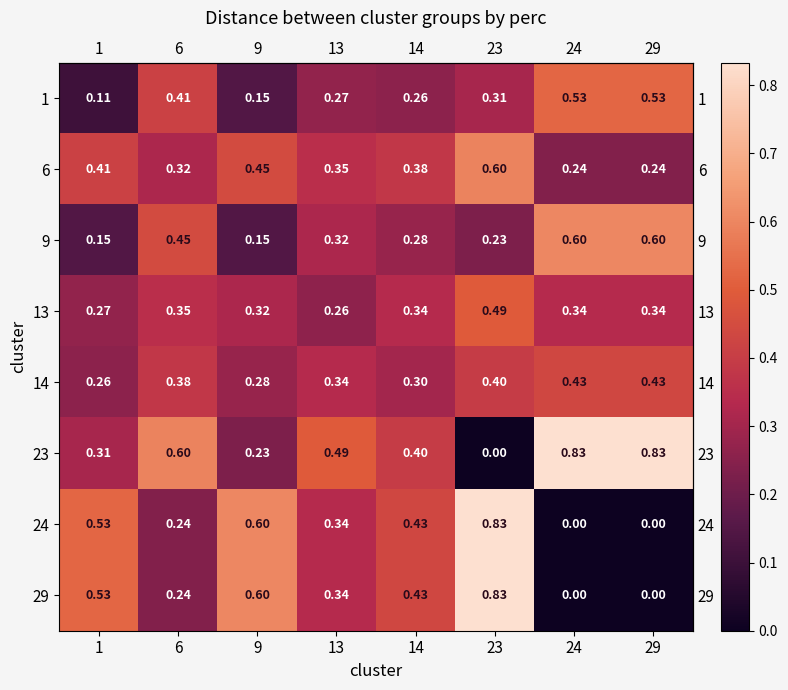

Count the number of data series in this chart.

8